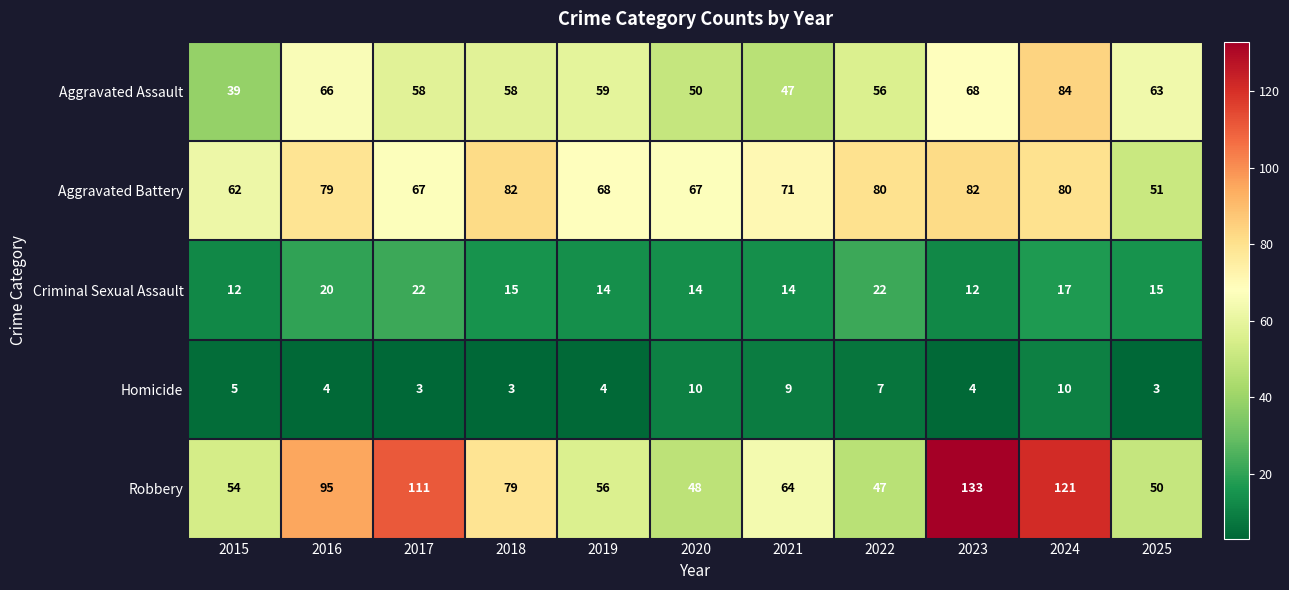

Which series has the widest spread of values?

Robbery